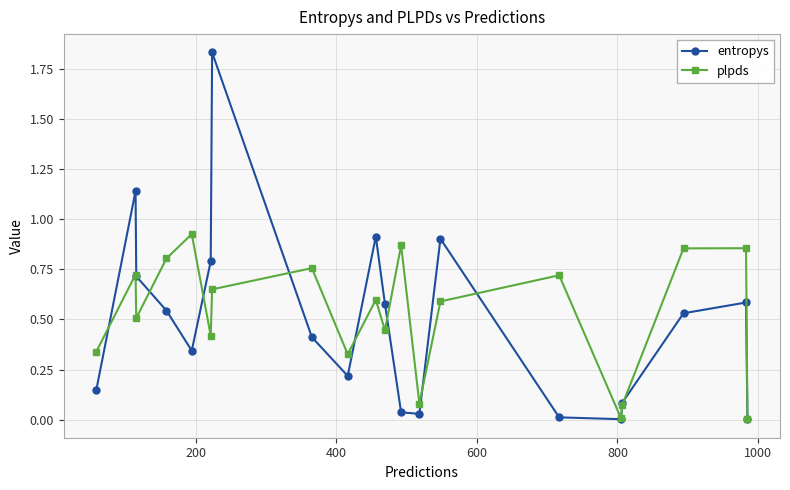

How many interior local valleys does the plpds series have?

6